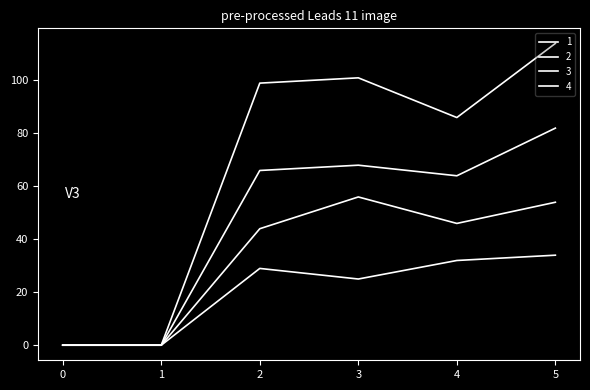

How many lines are shown in the chart?

4